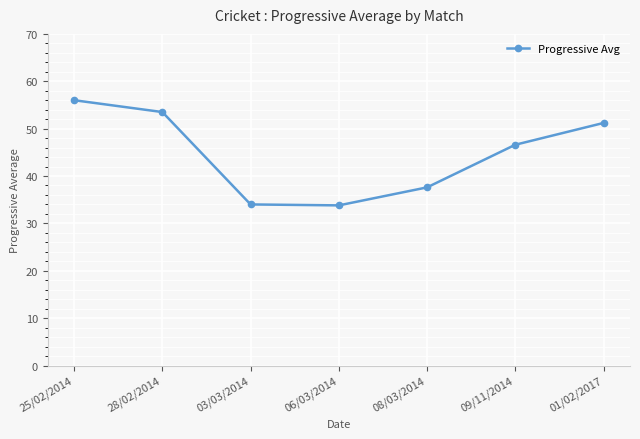

Does the chart have visible grid lines?

Yes